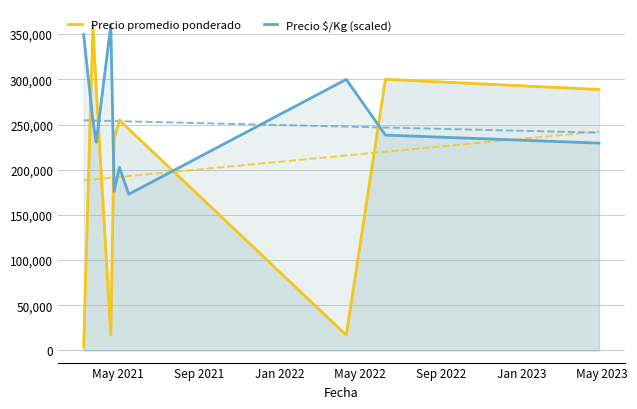

After their last crossing, which series has the higher values: Precio $/Kg (scaled) or Precio promedio ponderado?

Precio promedio ponderado